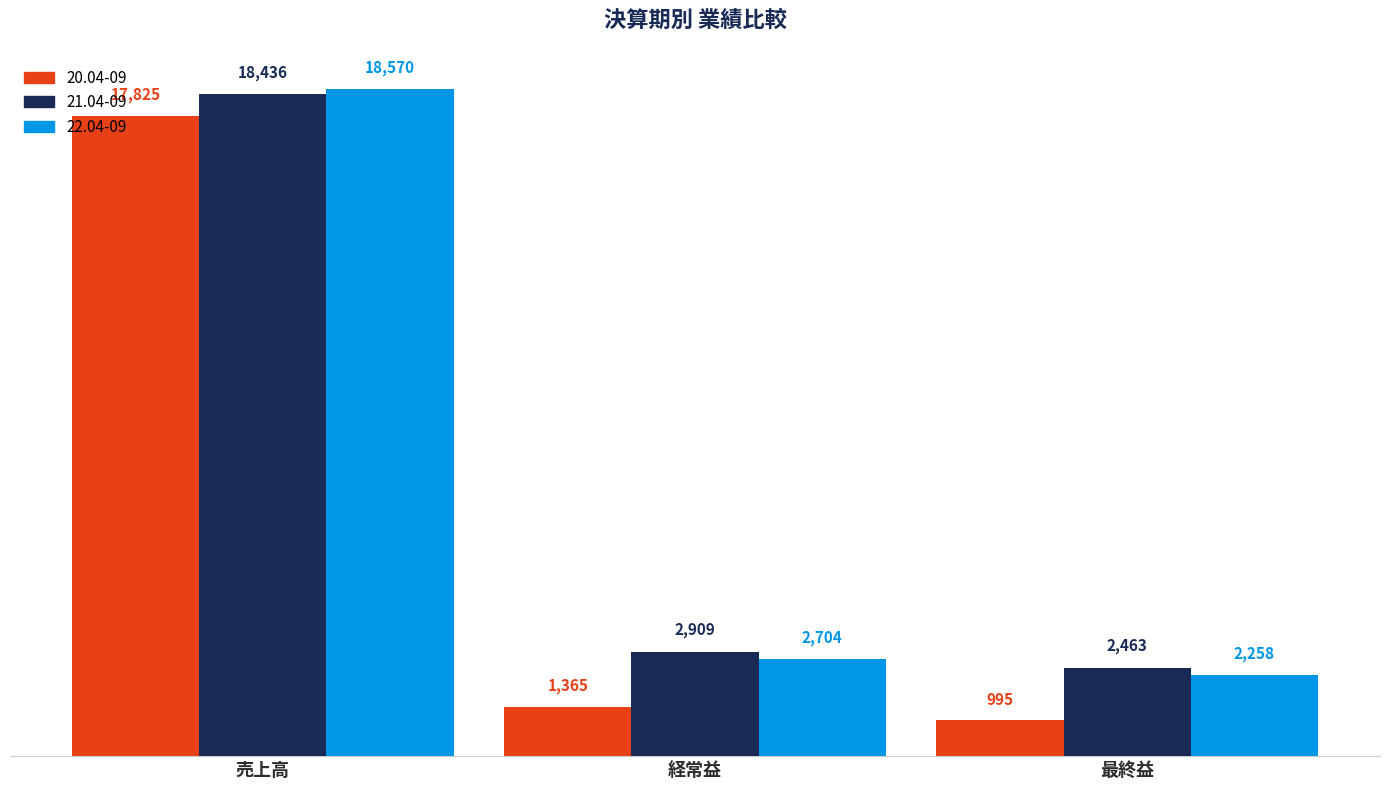

What is the average value of the 21.04-09 series?

7936